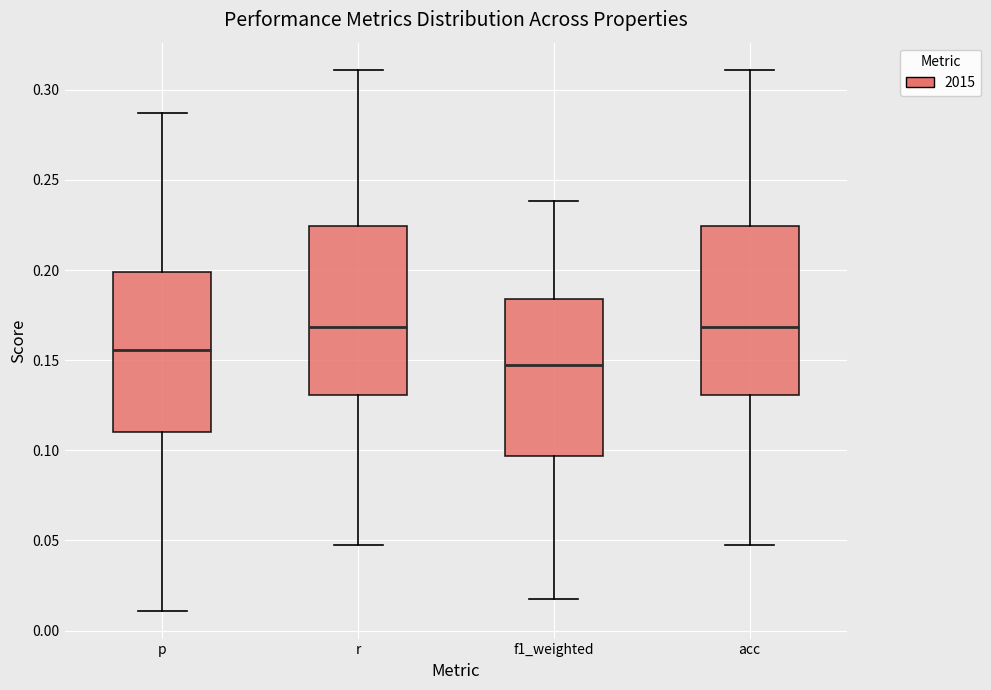

Reading left to right, read every box against the y-axis: the position of its median line, the range the box covers, and the ends of its whiskers. The values are not printed on the chart, so give them approximately, as read against the axis.

p: median 0.155, box 0.110 to 0.200, whiskers 0.010 to 0.285
r: median 0.170, box 0.130 to 0.225, whiskers 0.050 to 0.310
f1_weighted: median 0.145, box 0.095 to 0.185, whiskers 0.015 to 0.240
acc: median 0.170, box 0.130 to 0.225, whiskers 0.050 to 0.310